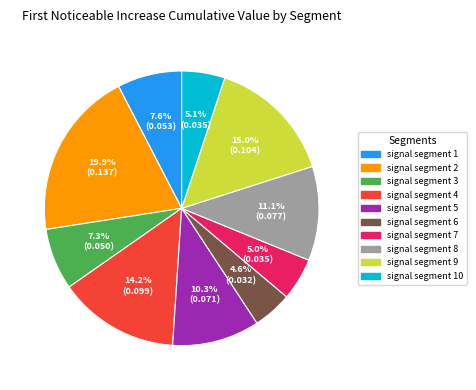

To the nearest percent, what portion does signal segment 8 represent?

11%